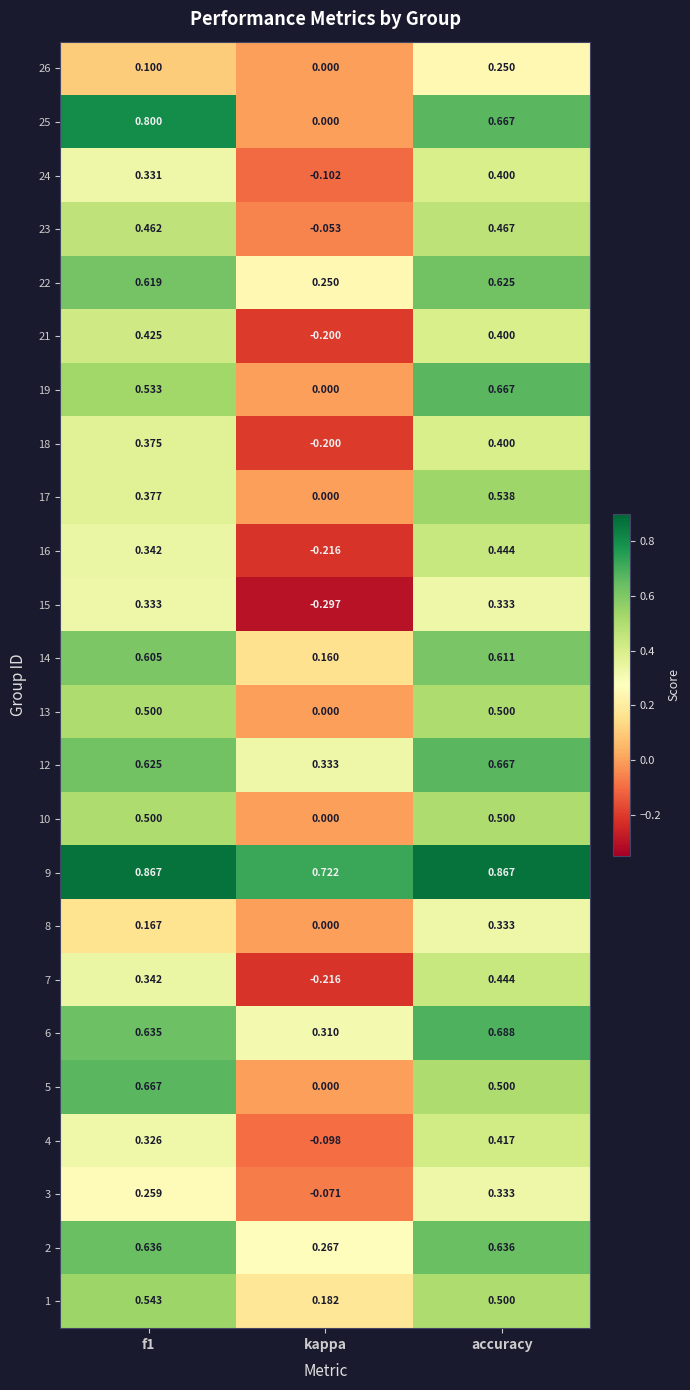

Which series has the largest total across all categories?

9